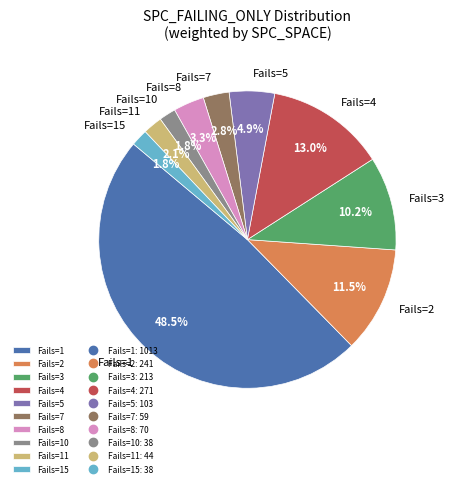

What is the largest slice in the pie chart?

Fails=1